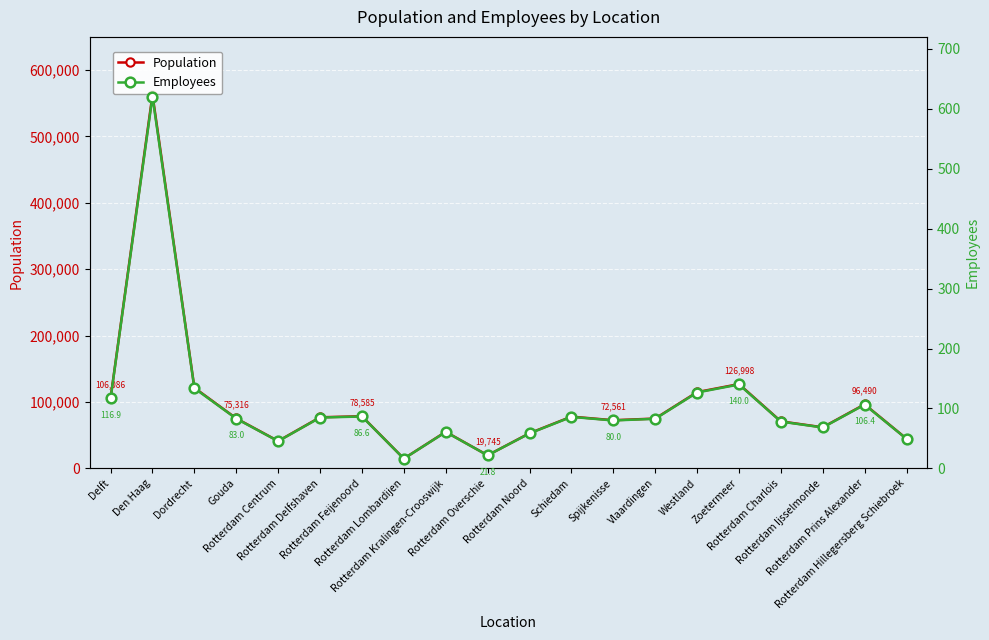

The Employees series shows 24.3 at Spijkenisse. True or false?

False